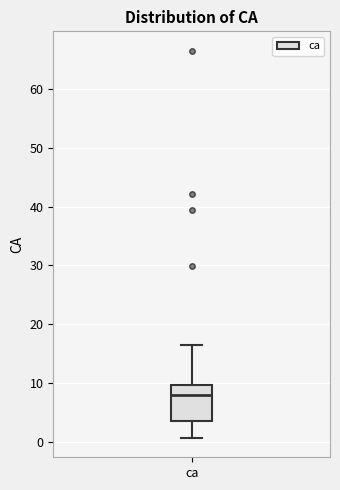

Where does the median line of the box for ca sit on the y-axis? The values are not printed on the chart, so give them approximately, as read against the axis.

8